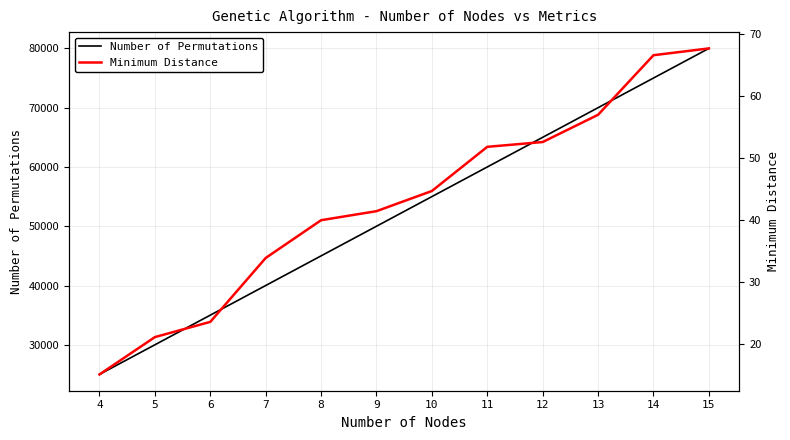

What is the total value across all series at 14?

75066.6